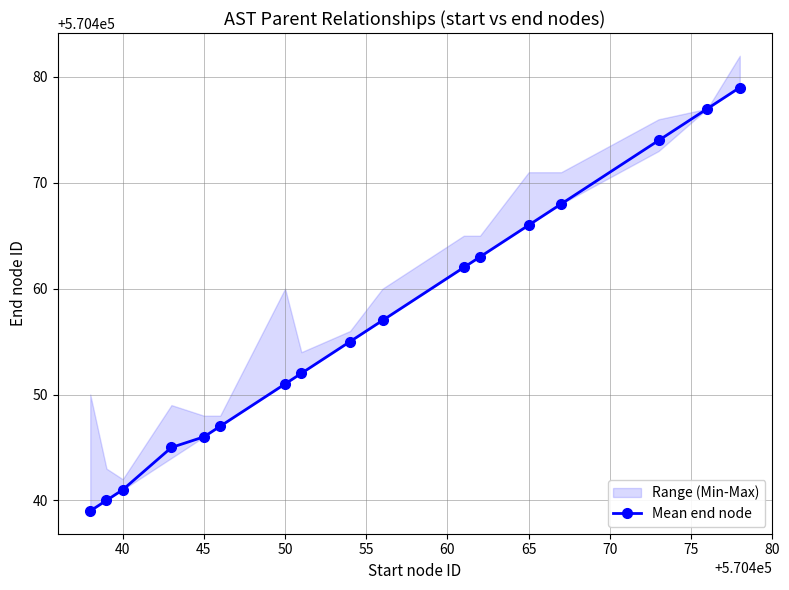

The value of Mean end node at 45 is 963870. True or false?

False